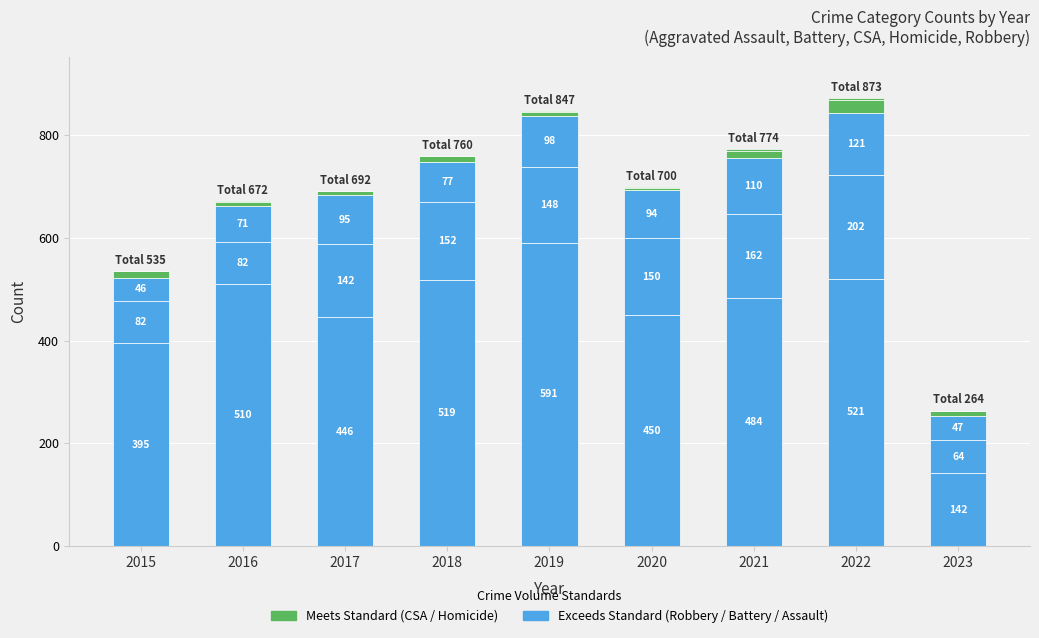

Count the number of data series in this chart.

5